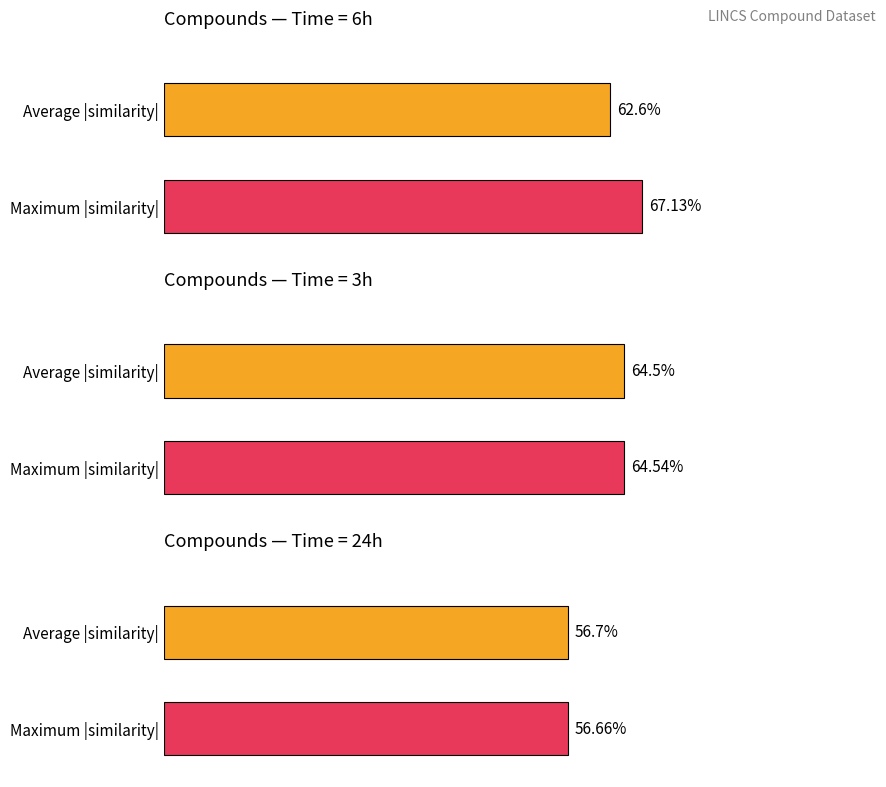

What is the label of the 1st bar from the left?

6h